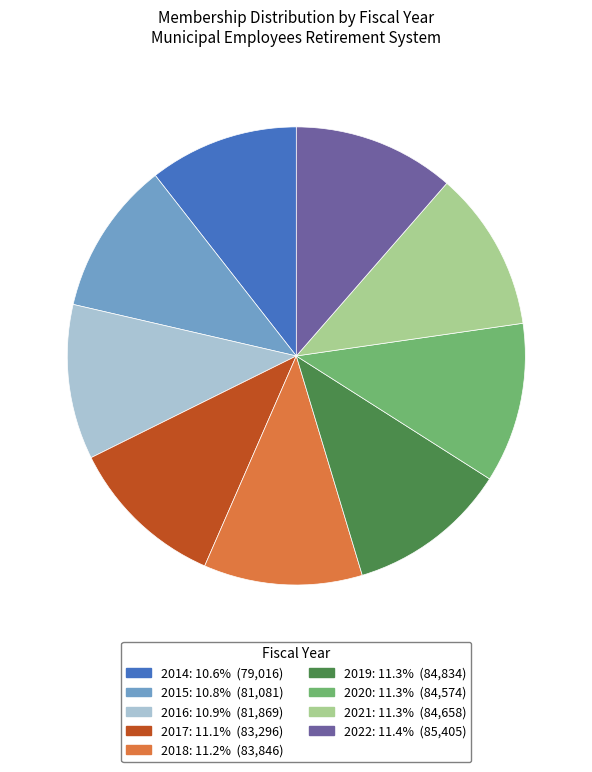

Is the sum of 2016 and 2021 greater than half?

No